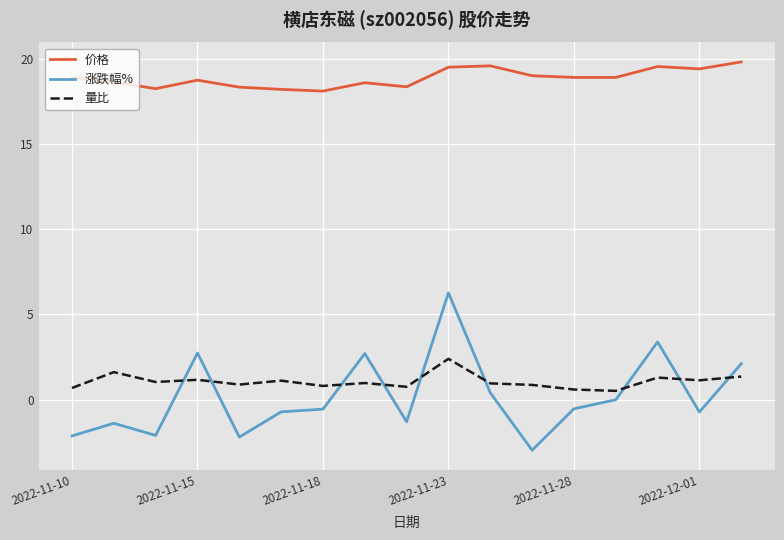

Which series has the largest total across all categories?

价格